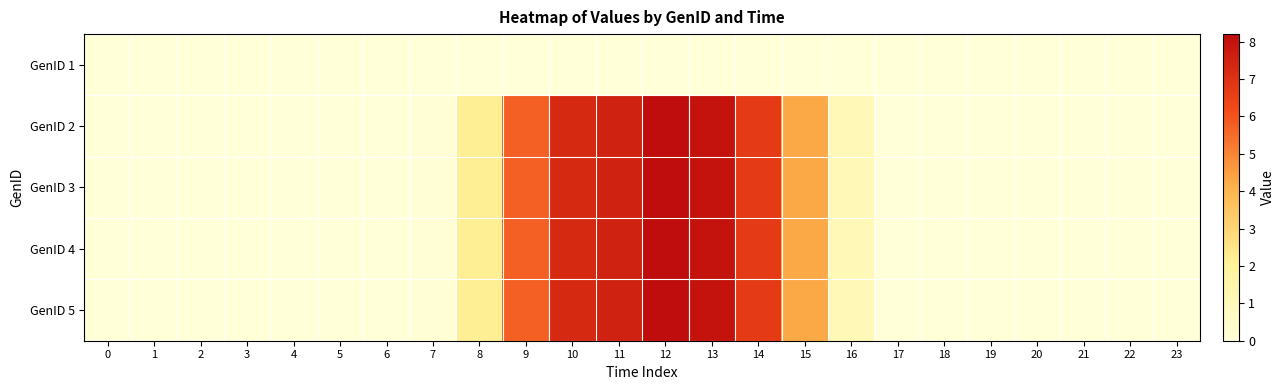

Reading left to right, extract all data points from this chart.

GenID 1: 0=0.0	1=0.0	2=0.0	3=0.0	4=0.0	5=0.0	6=0.0	7=0.0	8=0.0	9=0.0	10=0.0	11=0.0	12=0.0	13=0.0	14=0.0	15=0.0	16=0.0	17=0.0	18=0.0	19=0.0	20=0.0	21=0.0	22=0.0	23=0.0
GenID 2: 0=0.0	1=0.0	2=0.0	3=0.0	4=0.0	5=0.0	6=0.0	7=0.1	8=2.2	9=5.8	10=7.2	11=7.5	12=8.2	13=8.0	14=6.7	15=4.3	16=1.1	17=0.0	18=0.0	19=0.0	20=0.0	21=0.0	22=0.0	23=0.0
GenID 3: 0=0.0	1=0.0	2=0.0	3=0.0	4=0.0	5=0.0	6=0.0	7=0.1	8=2.2	9=5.8	10=7.2	11=7.5	12=8.2	13=8.0	14=6.7	15=4.3	16=1.1	17=0.0	18=0.0	19=0.0	20=0.0	21=0.0	22=0.0	23=0.0
GenID 4: 0=0.0	1=0.0	2=0.0	3=0.0	4=0.0	5=0.0	6=0.0	7=0.1	8=2.2	9=5.8	10=7.2	11=7.5	12=8.2	13=8.0	14=6.7	15=4.3	16=1.1	17=0.0	18=0.0	19=0.0	20=0.0	21=0.0	22=0.0	23=0.0
GenID 5: 0=0.0	1=0.0	2=0.0	3=0.0	4=0.0	5=0.0	6=0.0	7=0.1	8=2.2	9=5.8	10=7.2	11=7.5	12=8.2	13=8.0	14=6.7	15=4.3	16=1.1	17=0.0	18=0.0	19=0.0	20=0.0	21=0.0	22=0.0	23=0.0